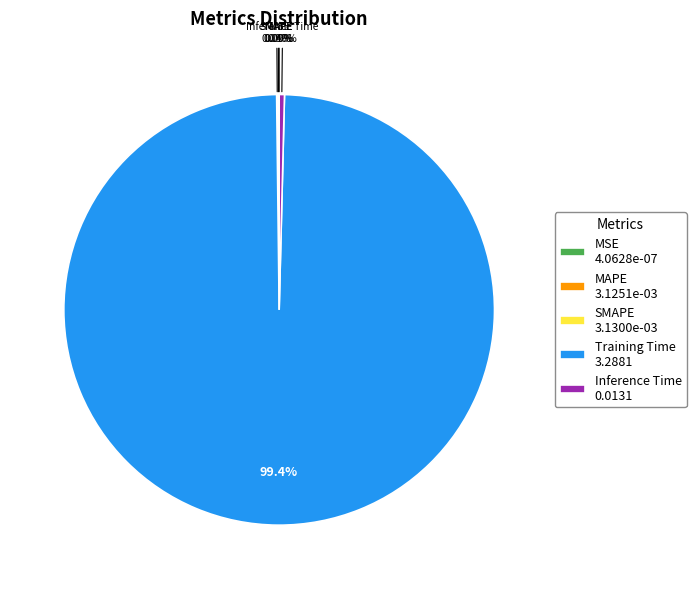

To the nearest percent, what is the difference between the largest and smallest slice percentages?

99%